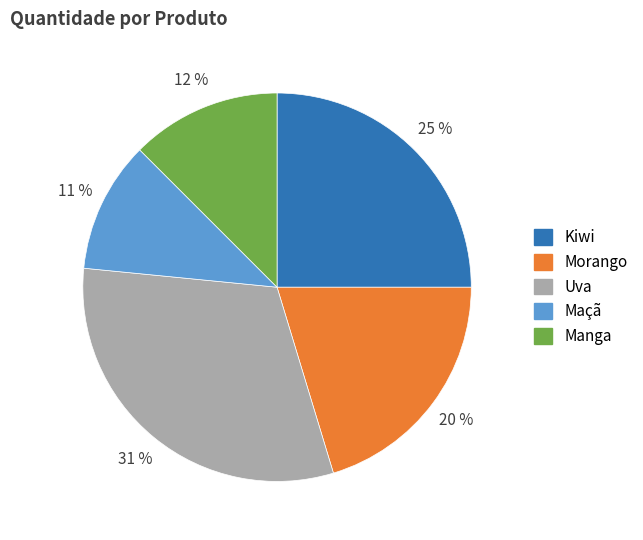

To the nearest percent, what percentage of the pie is Morango?

20%